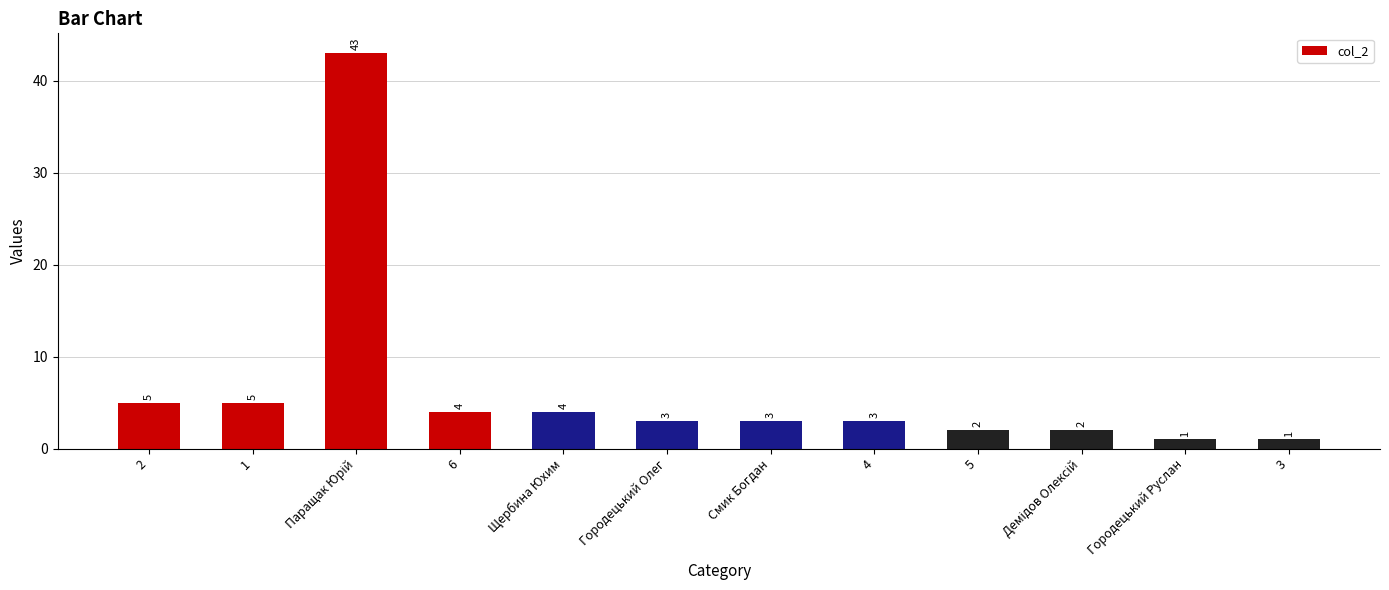

Read the value at 6.

4